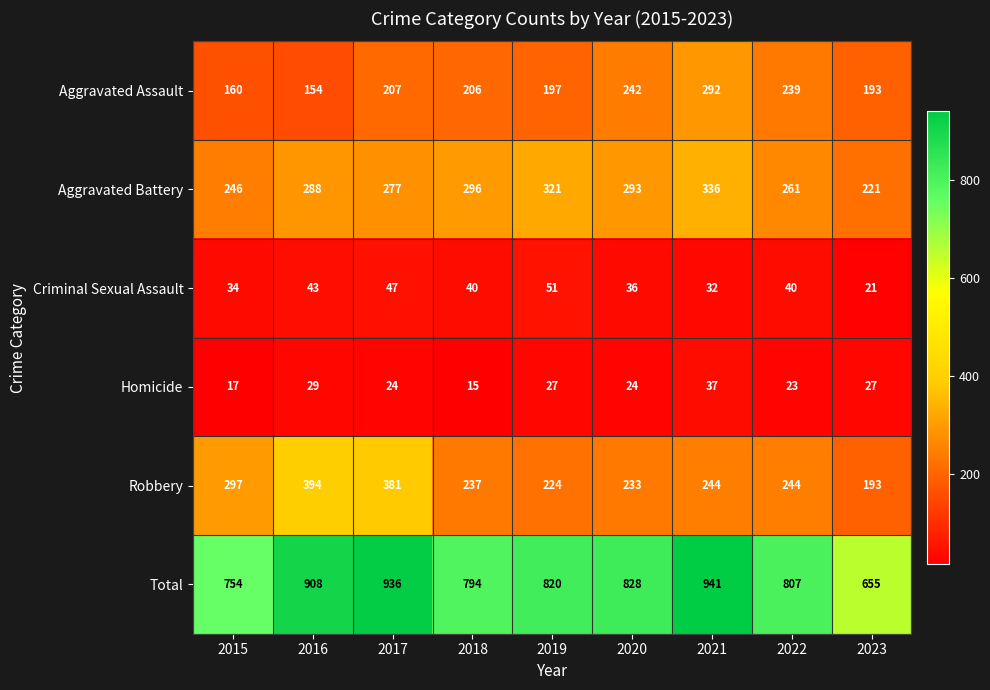

What is the highest value of the Total series?

941